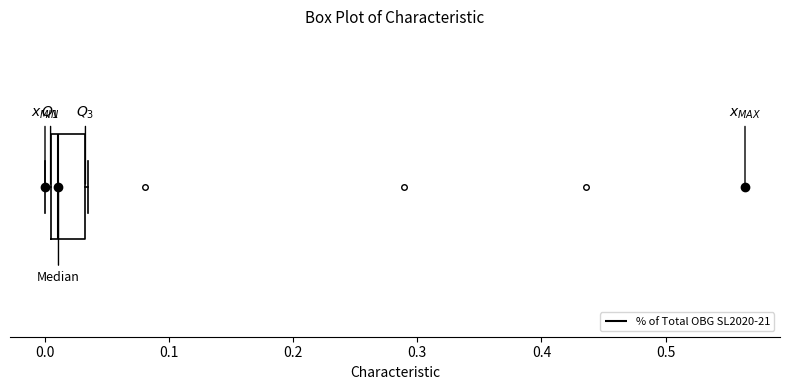

Transcribe this box plot: give where the median line is, the range the box spans, and where the two whiskers end, as read against the x-axis. The values are not printed on the chart, so give them approximately, as read against the axis.

median 0.01, box 0.00 to 0.03, whiskers 0.00 (just left of the box's left edge) to 0.03